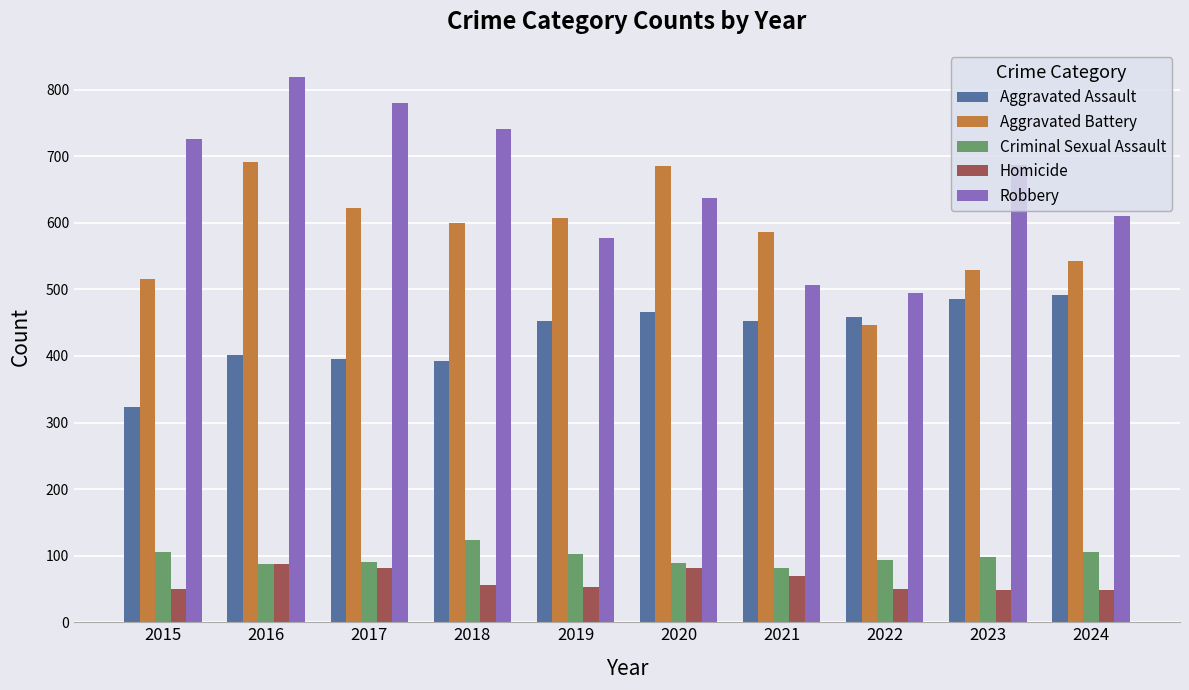

Which series has the largest total across all categories?

Robbery